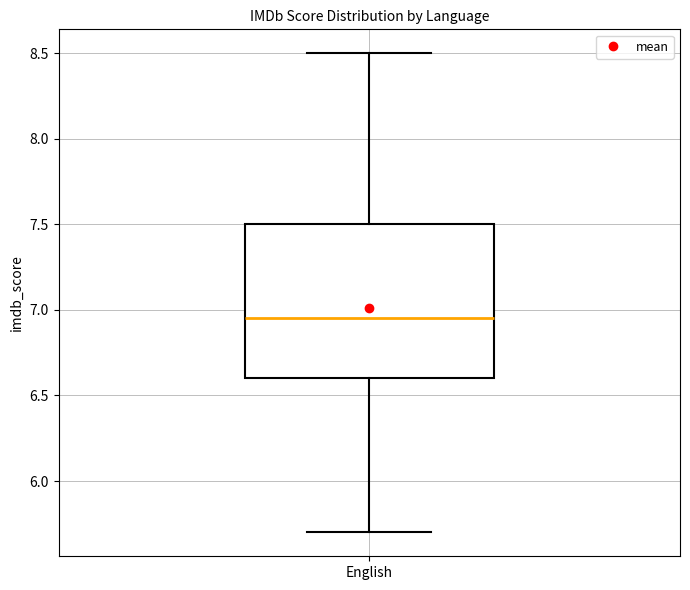

Transcribe this box plot: give where the median line is, the range the box spans, and where the two whiskers end, as read against the y-axis. The values are not printed on the chart, so give them approximately, as read against the axis.

median 6.95, box 6.60 to 7.50, whiskers 5.70 to 8.50